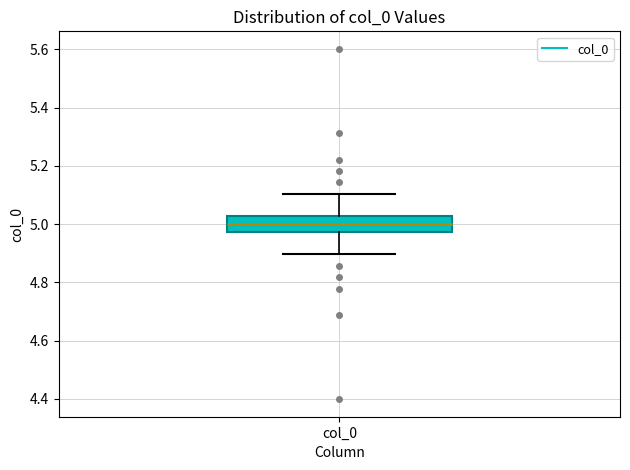

Transcribe this box plot: give where the median line is, the range the box spans, and where the two whiskers end, as read against the y-axis. The values are not printed on the chart, so give them approximately, as read against the axis.

median 5.00, box 4.98 to 5.02, whiskers 4.90 to 5.10